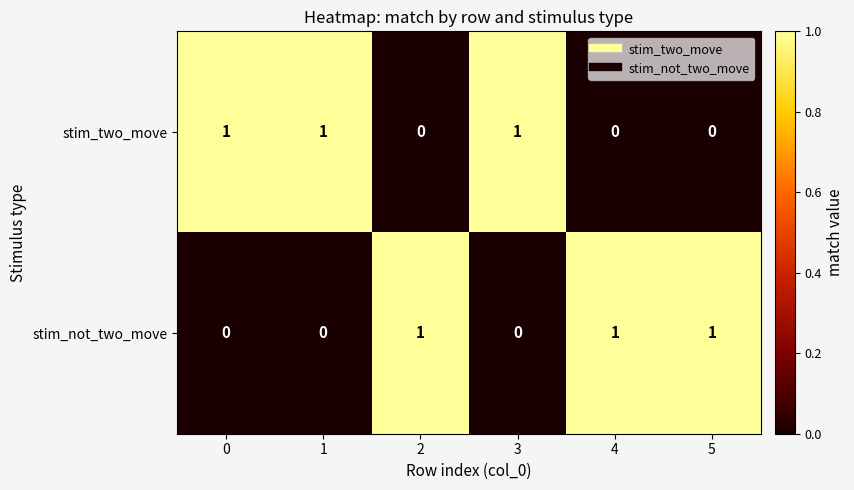

Reading left to right, what are all the values shown in this chart?

stim_two_move: 0=1	1=1	2=0	3=1	4=0	5=0
stim_not_two_move: 0=0	1=0	2=1	3=0	4=1	5=1